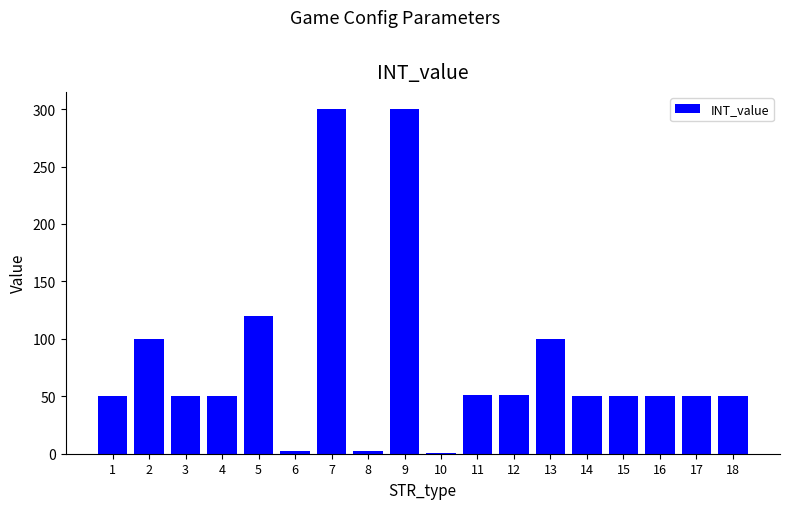

What is the value of the 15th bar from the left?

50